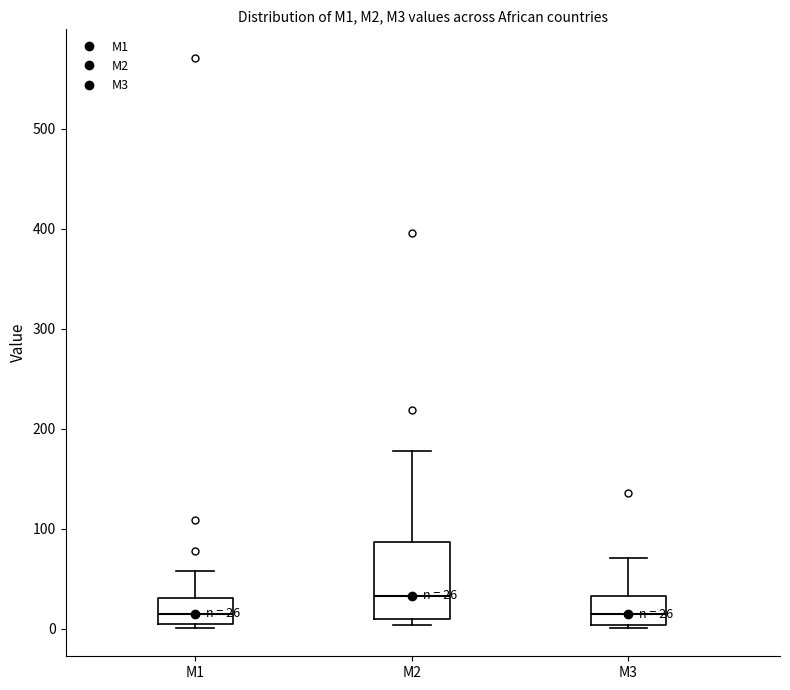

Which box is the tallest, from its lower edge to its upper edge?

M2